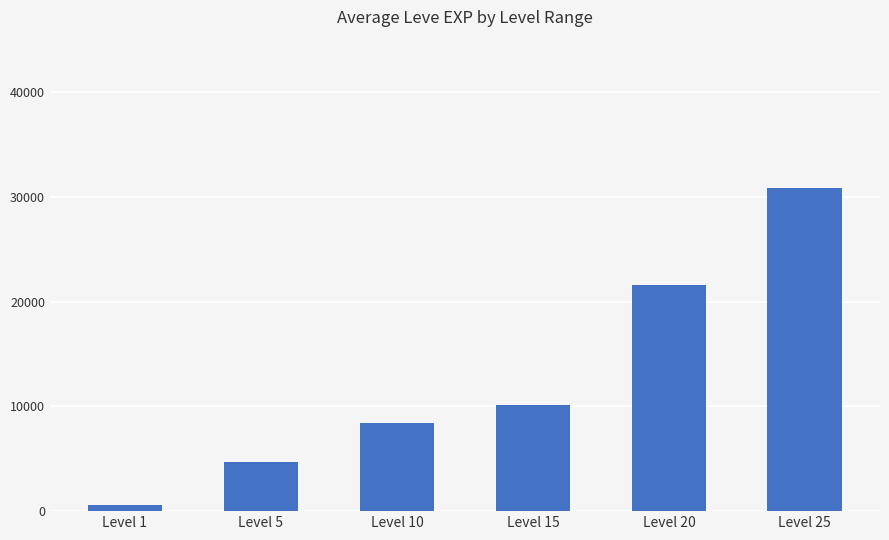

What is the difference between the values at Level 25 and Level 15?

20720